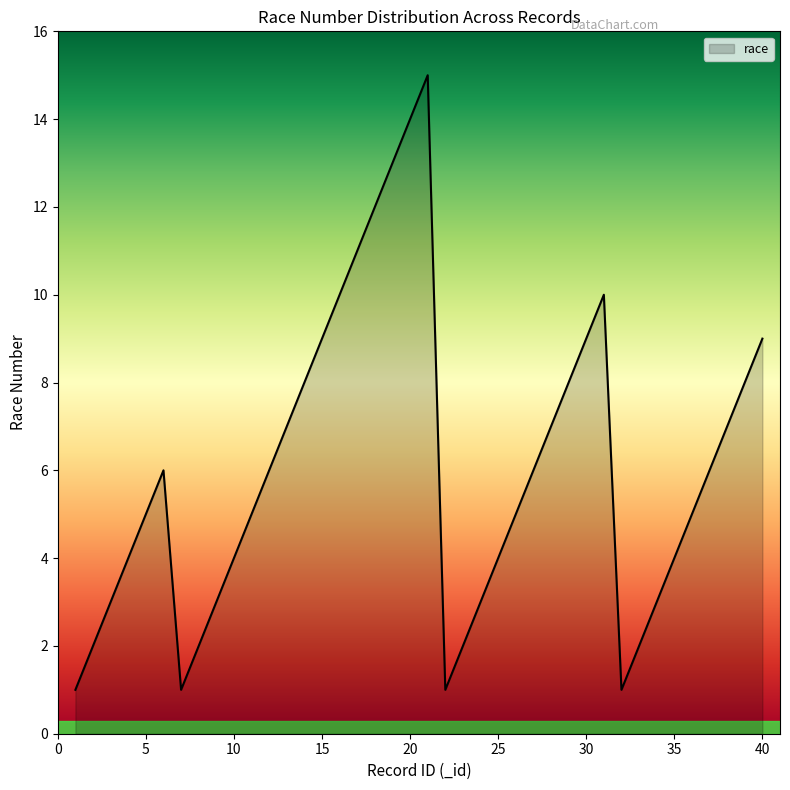

How many interior local valleys (lower than both neighbors) does the data have?

3